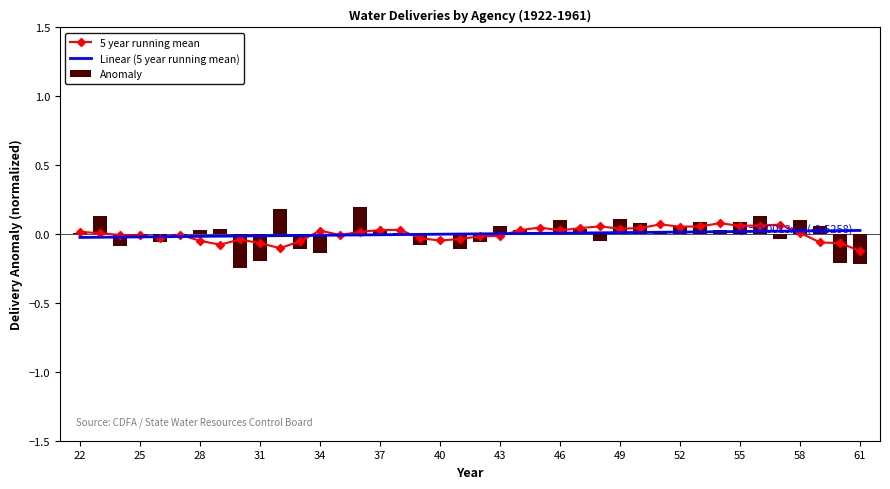

How many values in Linear (5 year running mean) are above zero?

21